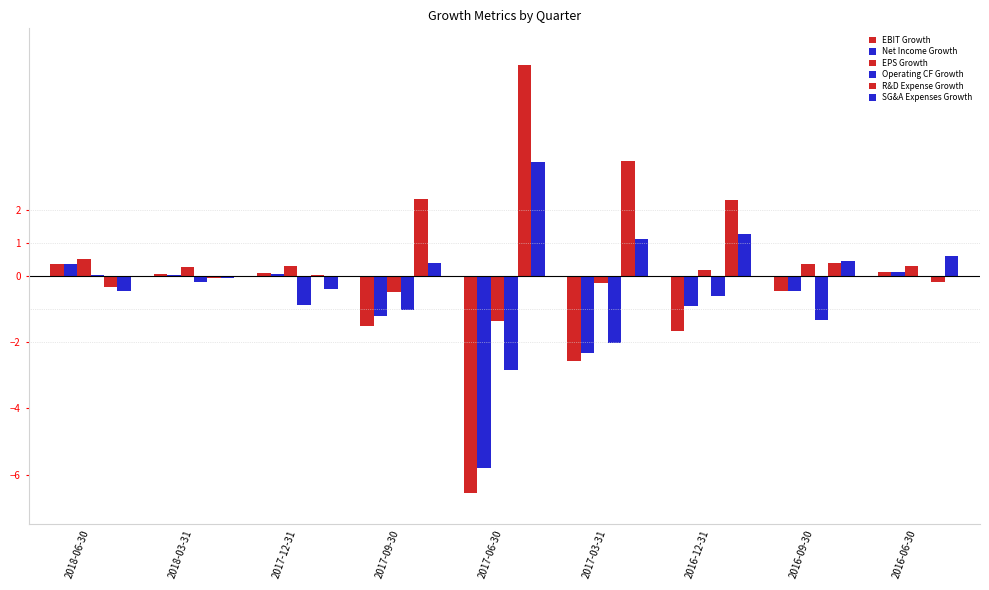

The value of R&D Expense Growth at 2017-03-31 is 3.5. True or false?

True